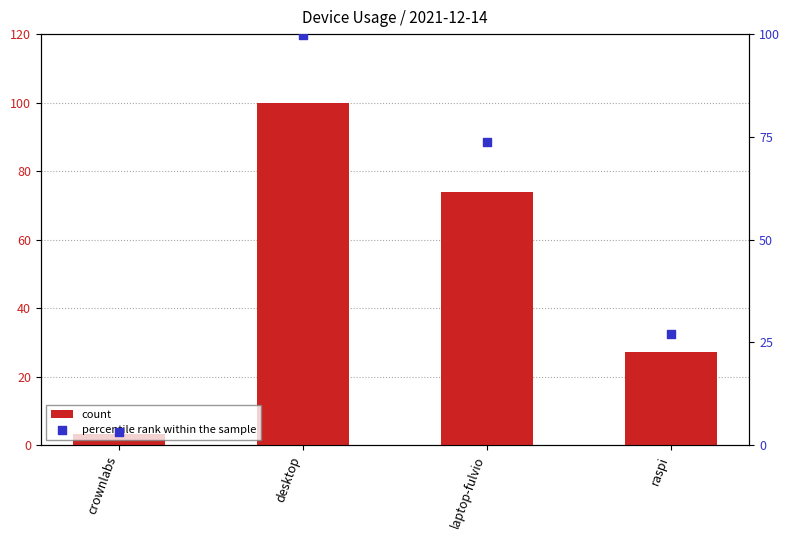

Is the value of count at crownlabs greater than the value of percentile rank within the sample at raspi?

No